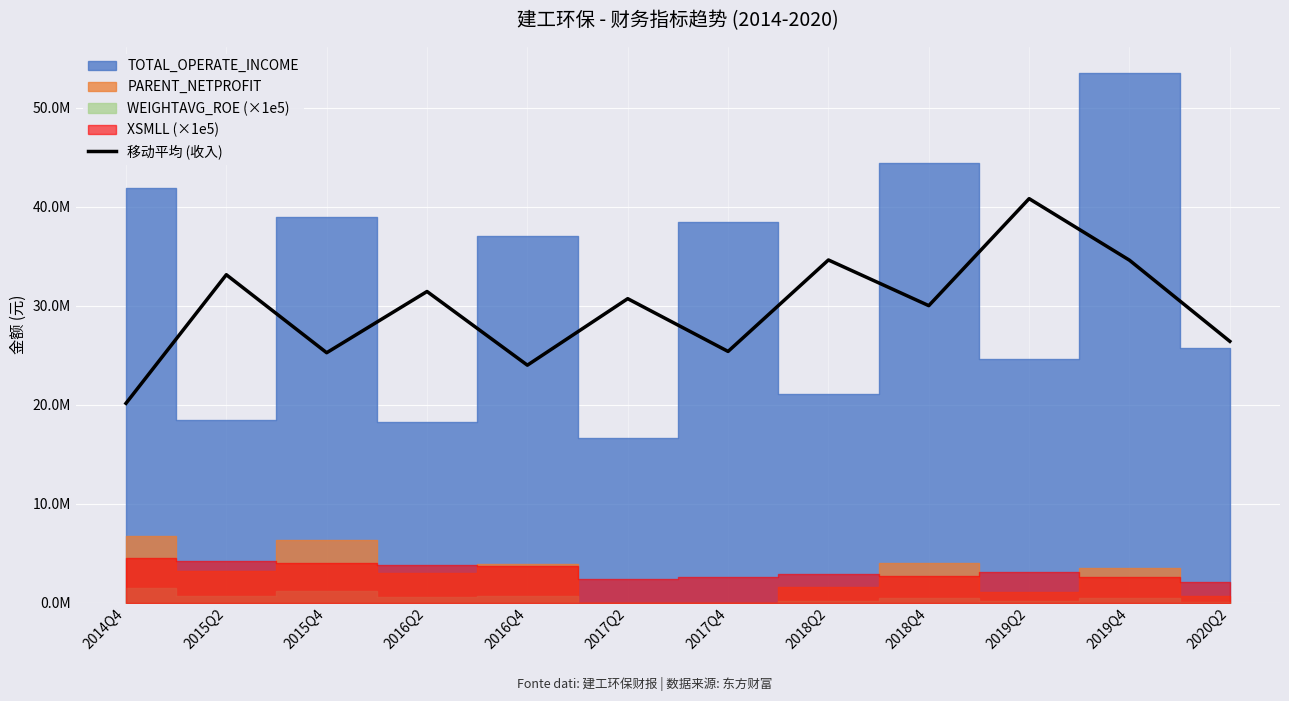

Which has a higher value, 2020Q2 or 2017Q4?

2020Q2